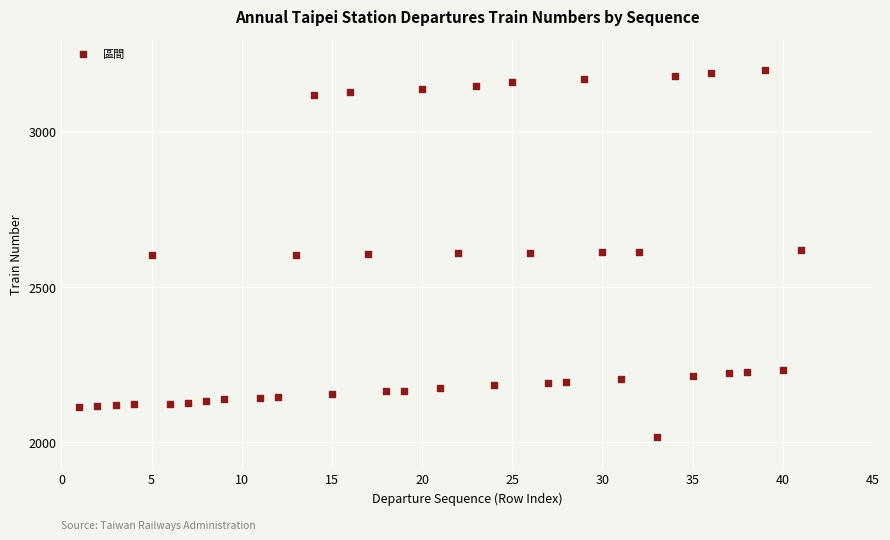

What is the range of X values (max minus min)?

40